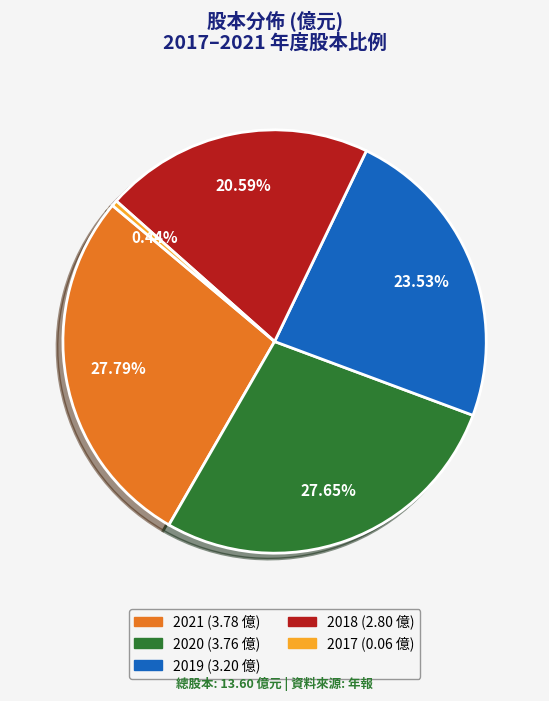

Which has a higher value, 2021 or 2018?

2021